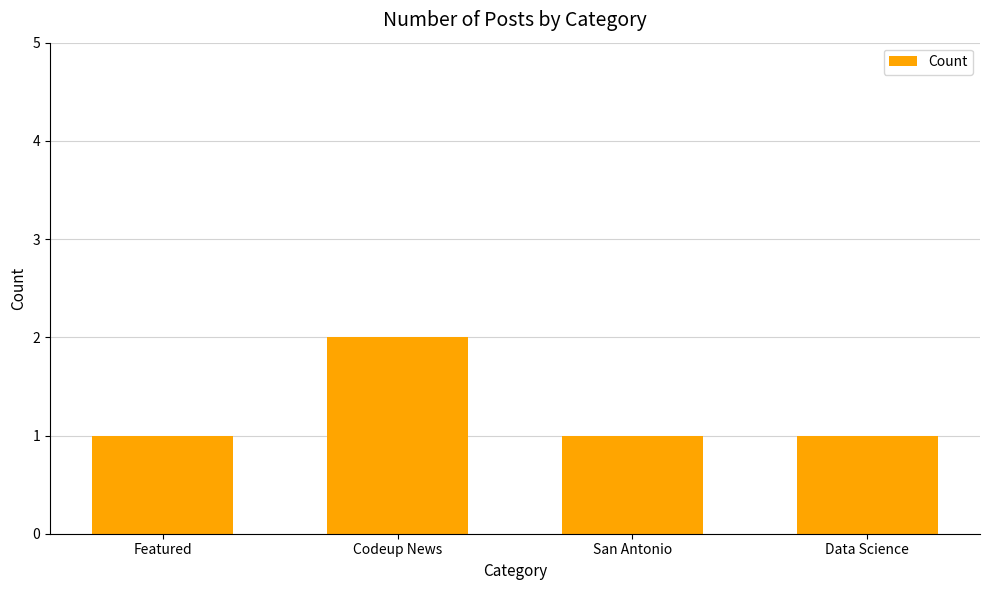

Which category has the highest value across all series?

Codeup News